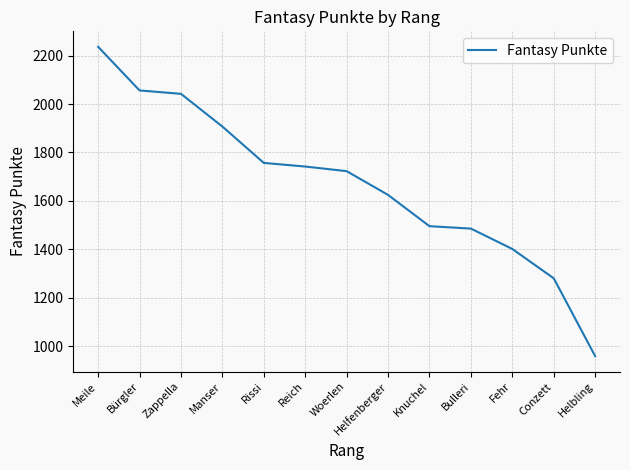

What is the difference between the maximum and minimum values?

1276